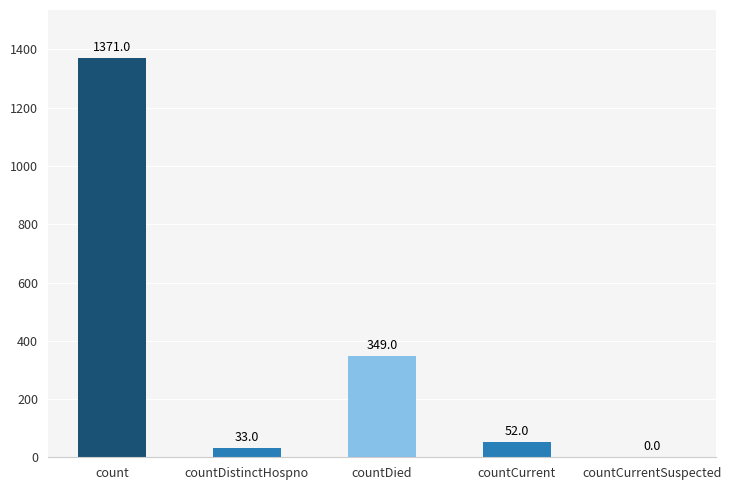

How many distinct data groups are displayed?

1